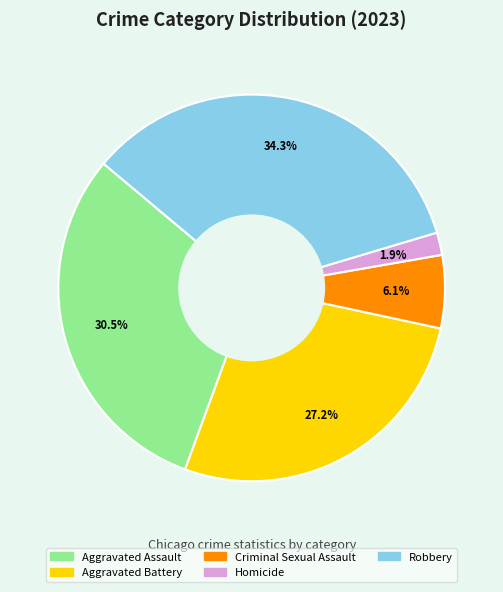

To the nearest percent, what is the combined percentage of Aggravated Battery and Homicide?

29%